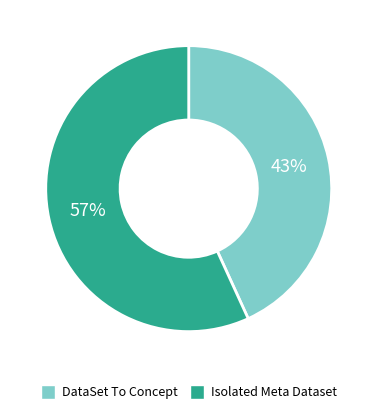

True or false: DataSet To Concept accounts for 29% of the total.

False